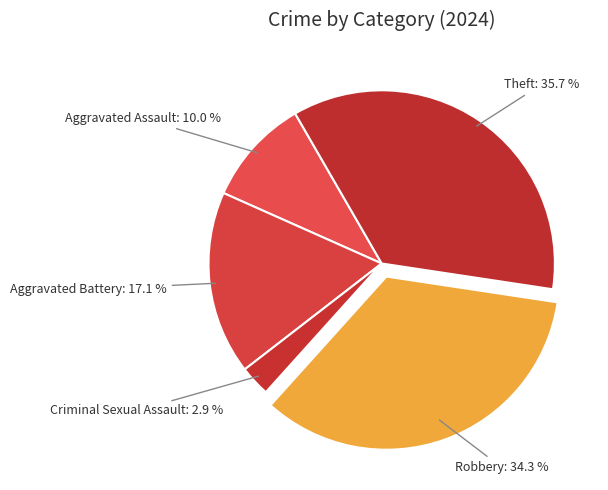

To the nearest percent, what percentage of the pie is Robbery?

34%